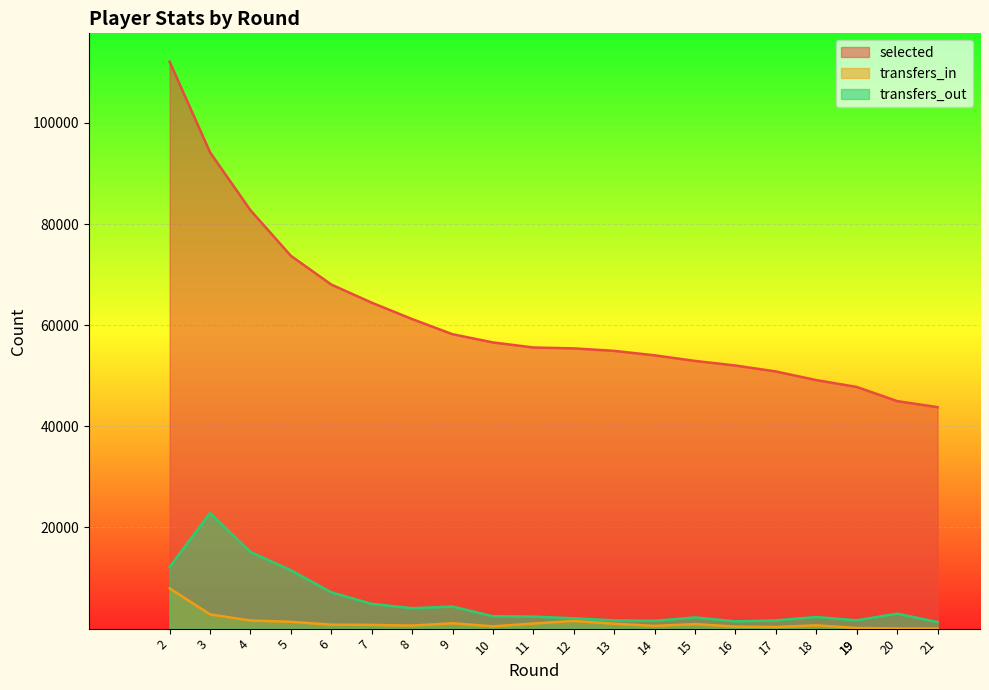

What is the sum of all selected values?

1280589